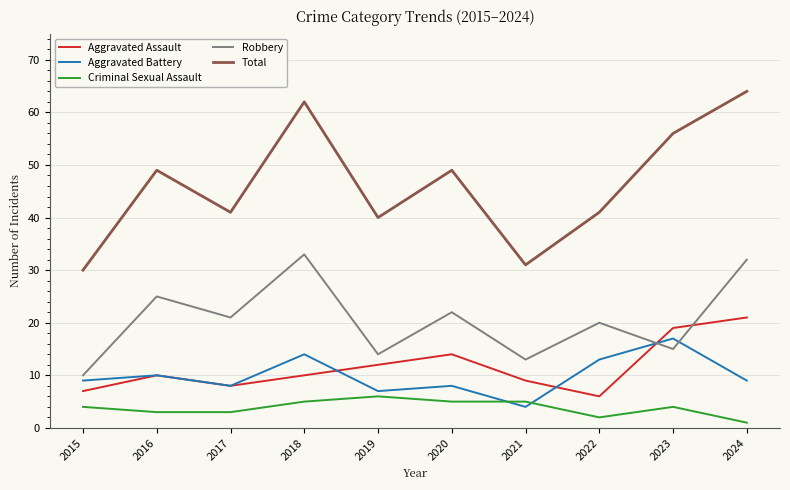

Which series has the widest spread of values?

Total